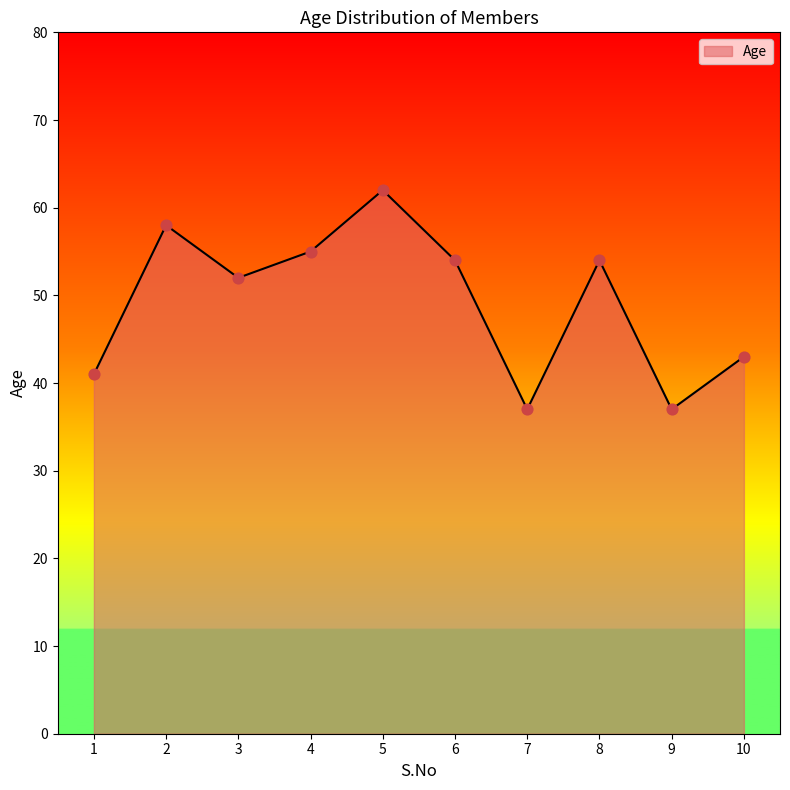

What is the change in value from 1 to 5?

+21